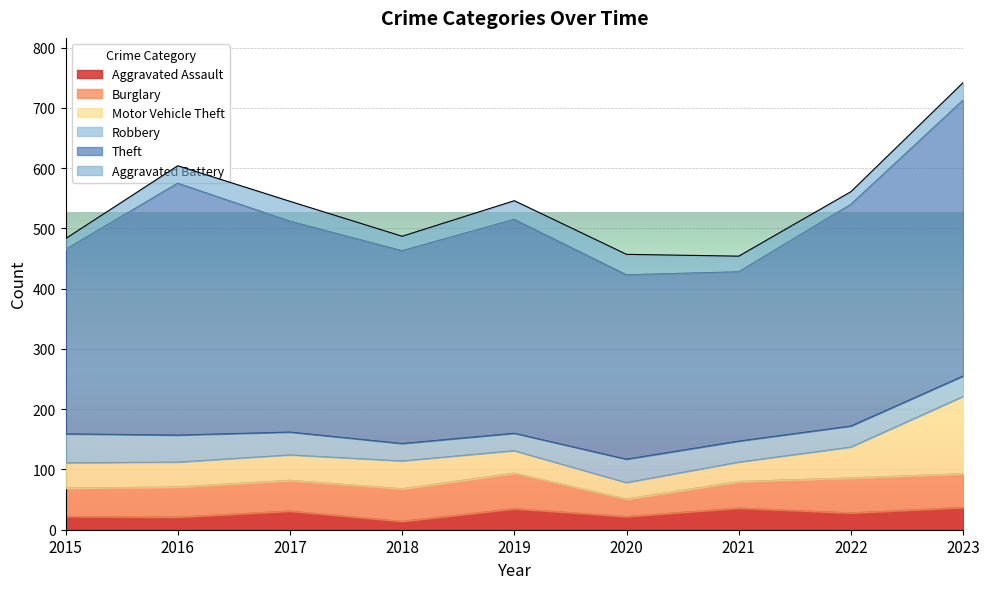

At which category does Aggravated Assault reach its first local peak?

2017